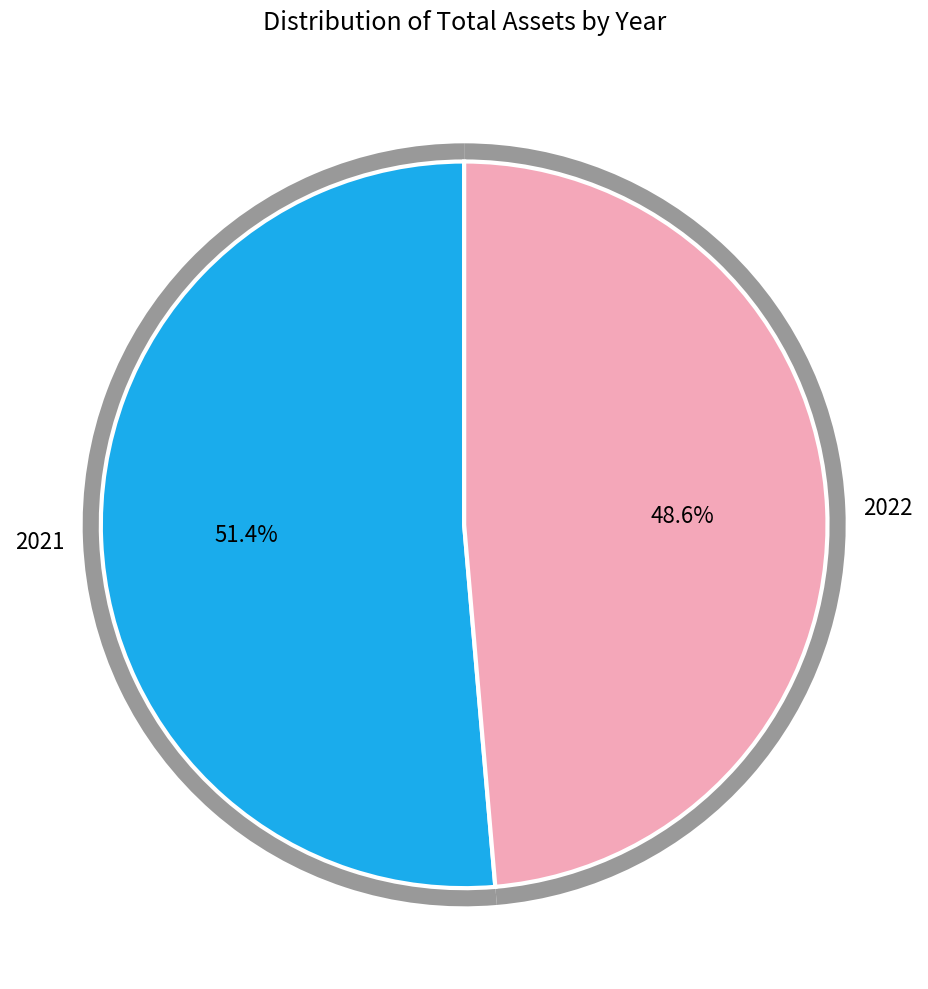

What percentage is the 2021 slice, to the nearest percent?

51%